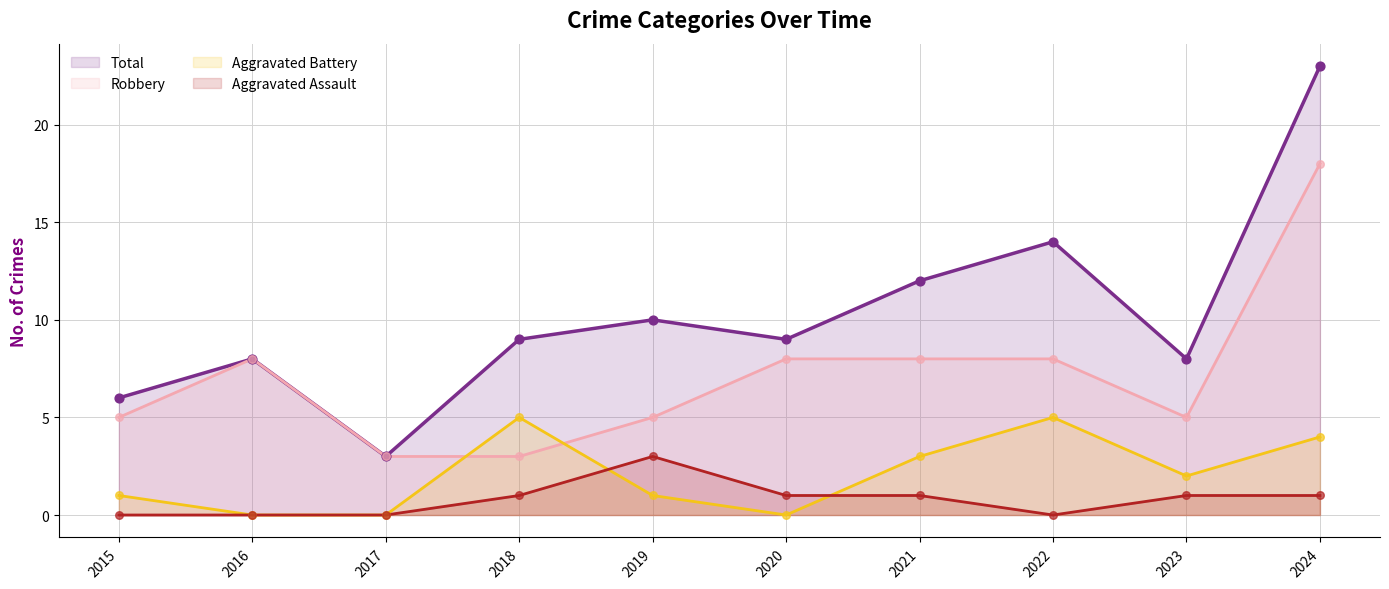

At which category is the sum across all series the highest?

2024